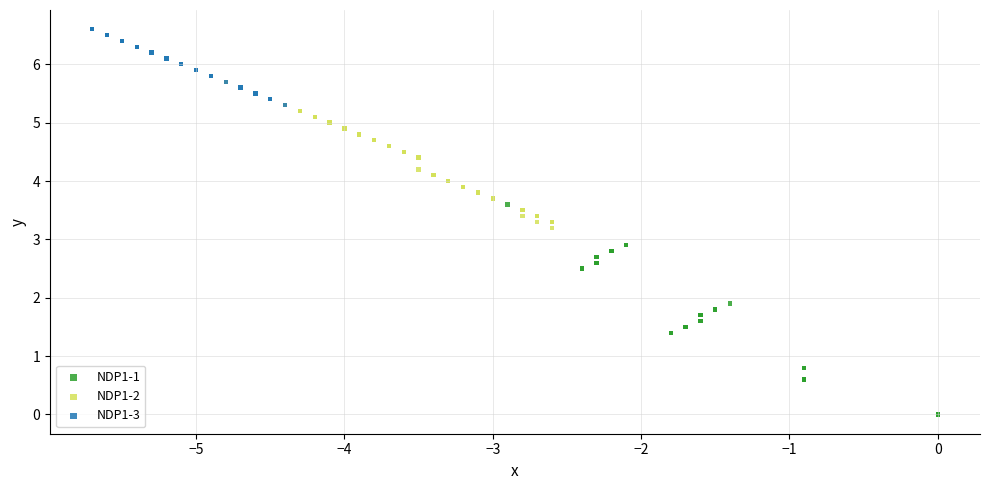

What are all the series names shown in the legend?

NDP1-1, NDP1-2, NDP1-3